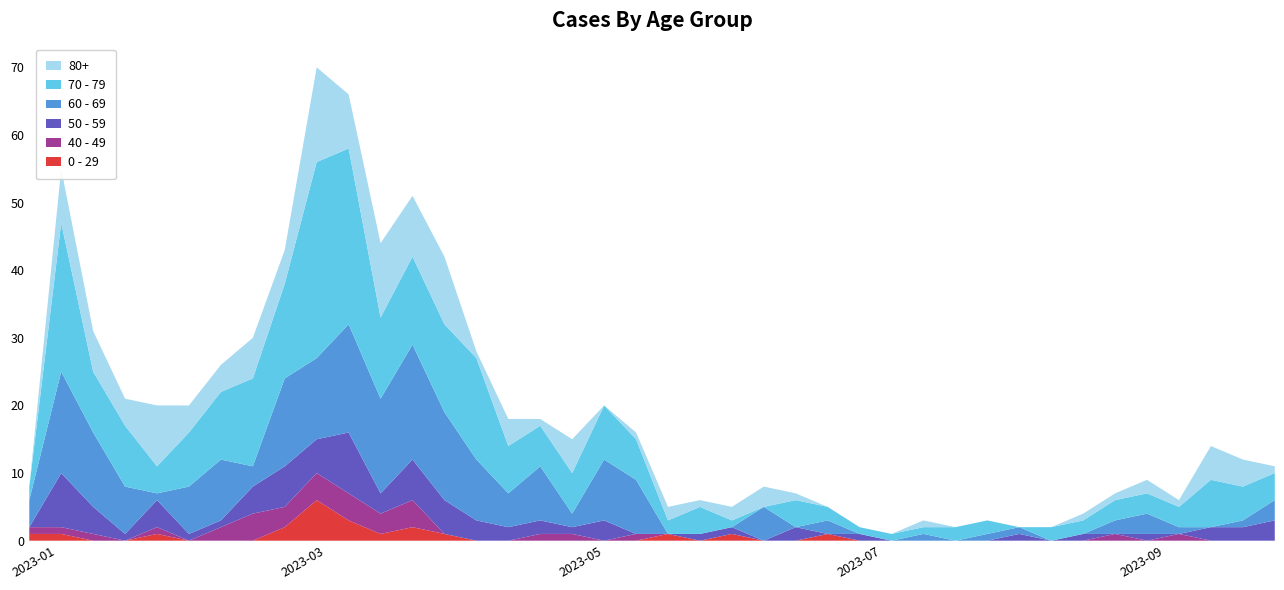

Reading right to left, transcribe all the data shown in this chart.

0 - 29: 2023-09-25=0	2023-09-18=0	2023-09-11=0	2023-09-04=0	2023-08-28=0	2023-08-21=0	2023-08-14=0	2023-08-07=0	2023-07-31=0	2023-07-24=0	2023-07-17=0	2023-07-10=0	2023-07-03=0	2023-06-26=0	2023-06-19=1	2023-06-12=0	2023-06-05=0	2023-05-29=1	2023-05-22=0	2023-05-15=1	2023-05-08=0	2023-05-01=0	2023-04-24=0	2023-04-17=0	2023-04-10=0	2023-04-03=0	2023-03-27=1	2023-03-20=2	2023-03-13=1	2023-03-06=3	2023-02-27=6	2023-02-20=2	2023-02-13=0	2023-02-06=0	2023-01-30=0	2023-01-23=1	2023-01-16=0	2023-01-09=0	2023-01-02=1	2022-12-26=1
40 - 49: 2023-09-25=0	2023-09-18=0	2023-09-11=0	2023-09-04=1	2023-08-28=0	2023-08-21=1	2023-08-14=0	2023-08-07=0	2023-07-31=0	2023-07-24=0	2023-07-17=0	2023-07-10=0	2023-07-03=0	2023-06-26=0	2023-06-19=0	2023-06-12=0	2023-06-05=0	2023-05-29=0	2023-05-22=0	2023-05-15=0	2023-05-08=1	2023-05-01=0	2023-04-24=1	2023-04-17=1	2023-04-10=0	2023-04-03=0	2023-03-27=0	2023-03-20=4	2023-03-13=3	2023-03-06=4	2023-02-27=4	2023-02-20=3	2023-02-13=4	2023-02-06=2	2023-01-30=0	2023-01-23=1	2023-01-16=0	2023-01-09=1	2023-01-02=1	2022-12-26=1
50 - 59: 2023-09-25=3	2023-09-18=2	2023-09-11=2	2023-09-04=0	2023-08-28=1	2023-08-21=0	2023-08-14=1	2023-08-07=0	2023-07-31=1	2023-07-24=0	2023-07-17=0	2023-07-10=0	2023-07-03=0	2023-06-26=1	2023-06-19=0	2023-06-12=2	2023-06-05=0	2023-05-29=1	2023-05-22=1	2023-05-15=0	2023-05-08=0	2023-05-01=3	2023-04-24=1	2023-04-17=2	2023-04-10=2	2023-04-03=3	2023-03-27=5	2023-03-20=6	2023-03-13=3	2023-03-06=9	2023-02-27=5	2023-02-20=6	2023-02-13=4	2023-02-06=1	2023-01-30=1	2023-01-23=4	2023-01-16=1	2023-01-09=4	2023-01-02=8	2022-12-26=0
60 - 69: 2023-09-25=3	2023-09-18=1	2023-09-11=0	2023-09-04=1	2023-08-28=3	2023-08-21=2	2023-08-14=0	2023-08-07=0	2023-07-31=1	2023-07-24=1	2023-07-17=0	2023-07-10=1	2023-07-03=0	2023-06-26=0	2023-06-19=2	2023-06-12=0	2023-06-05=5	2023-05-29=0	2023-05-22=0	2023-05-15=0	2023-05-08=8	2023-05-01=9	2023-04-24=2	2023-04-17=8	2023-04-10=5	2023-04-03=9	2023-03-27=13	2023-03-20=17	2023-03-13=14	2023-03-06=16	2023-02-27=12	2023-02-20=13	2023-02-13=3	2023-02-06=9	2023-01-30=7	2023-01-23=1	2023-01-16=7	2023-01-09=11	2023-01-02=15	2022-12-26=4
70 - 79: 2023-09-25=4	2023-09-18=5	2023-09-11=7	2023-09-04=3	2023-08-28=3	2023-08-21=3	2023-08-14=2	2023-08-07=2	2023-07-31=0	2023-07-24=2	2023-07-17=2	2023-07-10=1	2023-07-03=1	2023-06-26=1	2023-06-19=2	2023-06-12=4	2023-06-05=0	2023-05-29=1	2023-05-22=4	2023-05-15=2	2023-05-08=6	2023-05-01=8	2023-04-24=6	2023-04-17=6	2023-04-10=7	2023-04-03=15	2023-03-27=13	2023-03-20=13	2023-03-13=12	2023-03-06=26	2023-02-27=29	2023-02-20=14	2023-02-13=13	2023-02-06=10	2023-01-30=8	2023-01-23=4	2023-01-16=9	2023-01-09=9	2023-01-02=22	2022-12-26=2
80+: 2023-09-25=1	2023-09-18=4	2023-09-11=5	2023-09-04=1	2023-08-28=2	2023-08-21=1	2023-08-14=1	2023-08-07=0	2023-07-31=0	2023-07-24=0	2023-07-17=0	2023-07-10=1	2023-07-03=0	2023-06-26=0	2023-06-19=0	2023-06-12=1	2023-06-05=3	2023-05-29=2	2023-05-22=1	2023-05-15=2	2023-05-08=1	2023-05-01=0	2023-04-24=5	2023-04-17=1	2023-04-10=4	2023-04-03=1	2023-03-27=10	2023-03-20=9	2023-03-13=11	2023-03-06=8	2023-02-27=14	2023-02-20=5	2023-02-13=6	2023-02-06=4	2023-01-30=4	2023-01-23=9	2023-01-16=4	2023-01-09=6	2023-01-02=8	2022-12-26=0